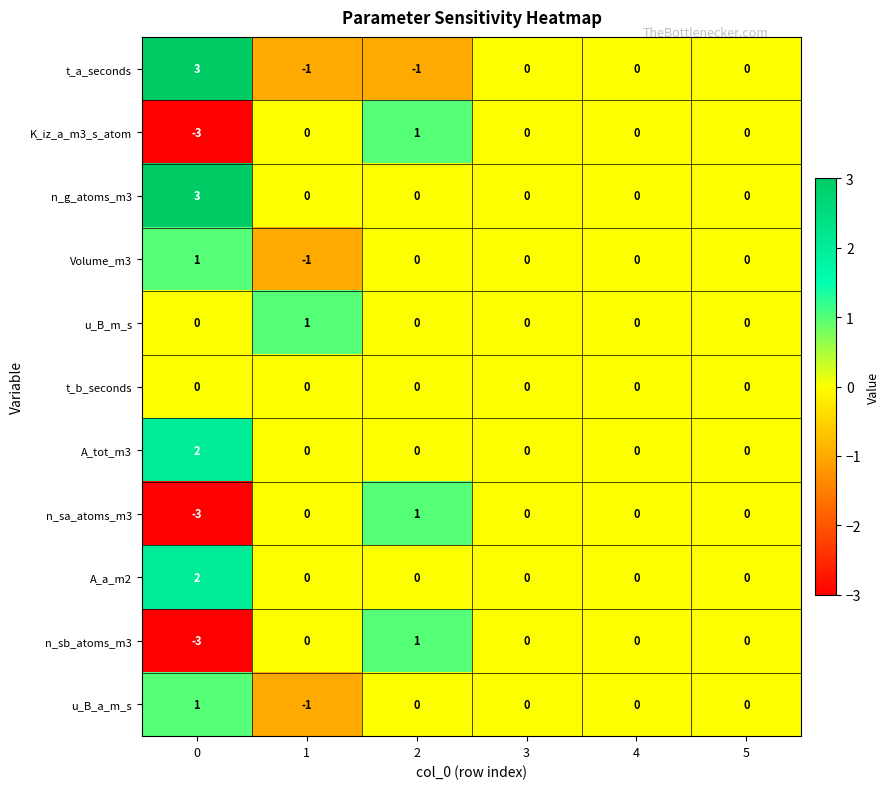

How many u_B_a_m_s values are between 0 and 1?

5